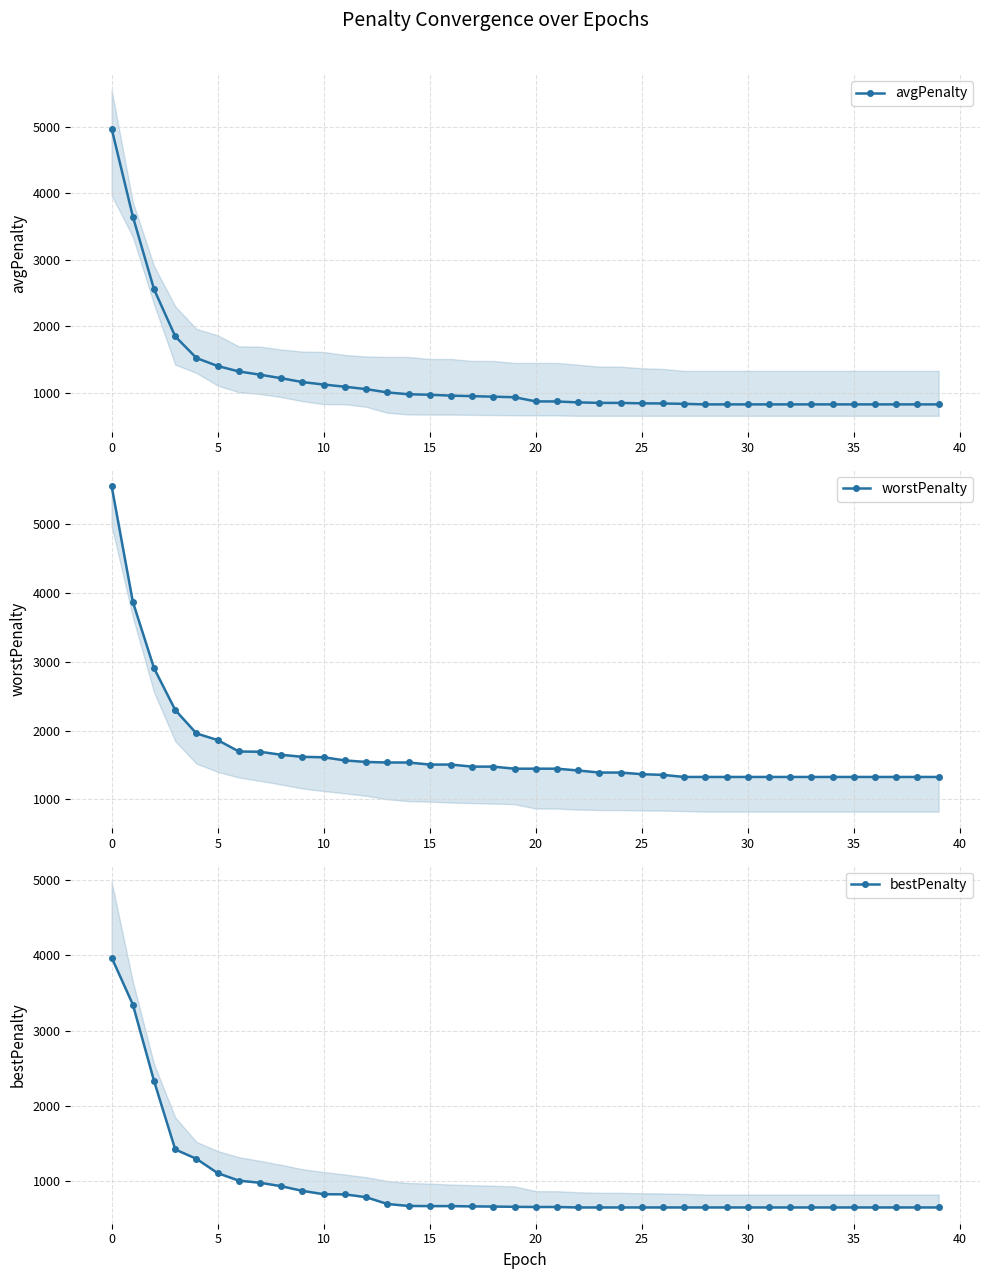

What is the maximum value for avgPenalty?

4975